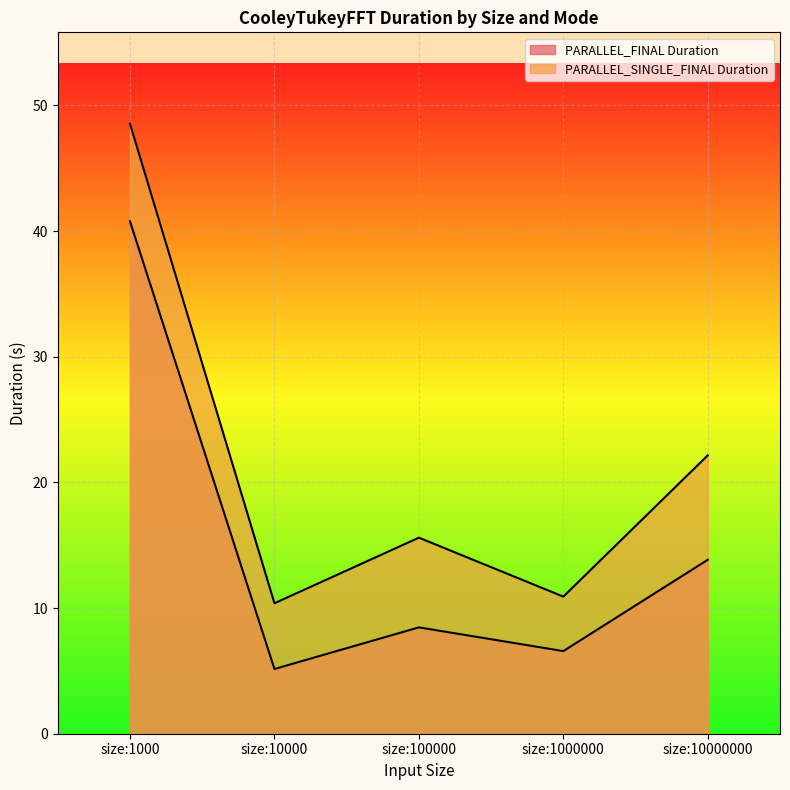

Rank the series by their average value, from lowest to highest.

PARALLEL_FINAL Duration, PARALLEL_SINGLE_FINAL Duration